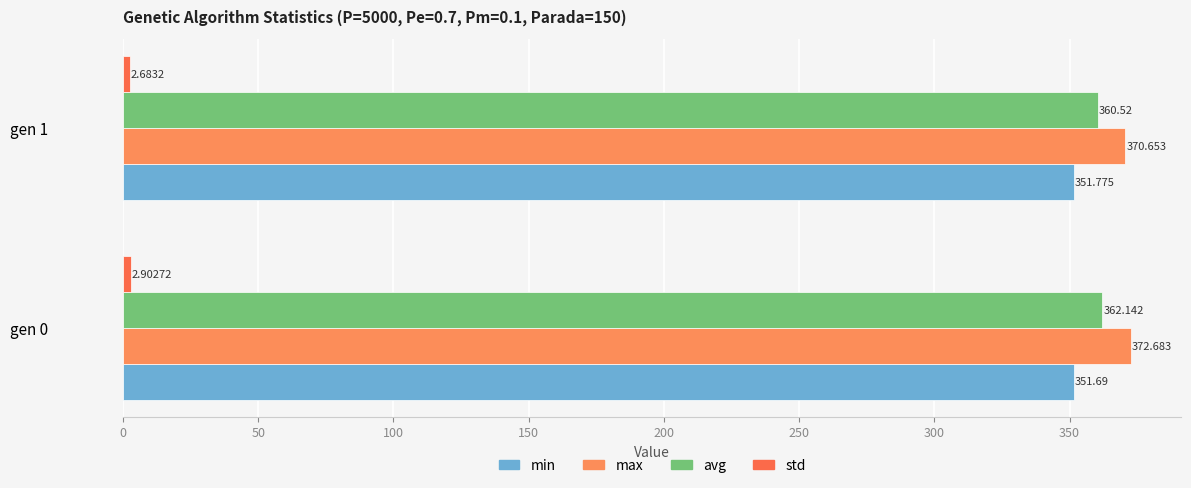

What is the maximum value for std?

2.9